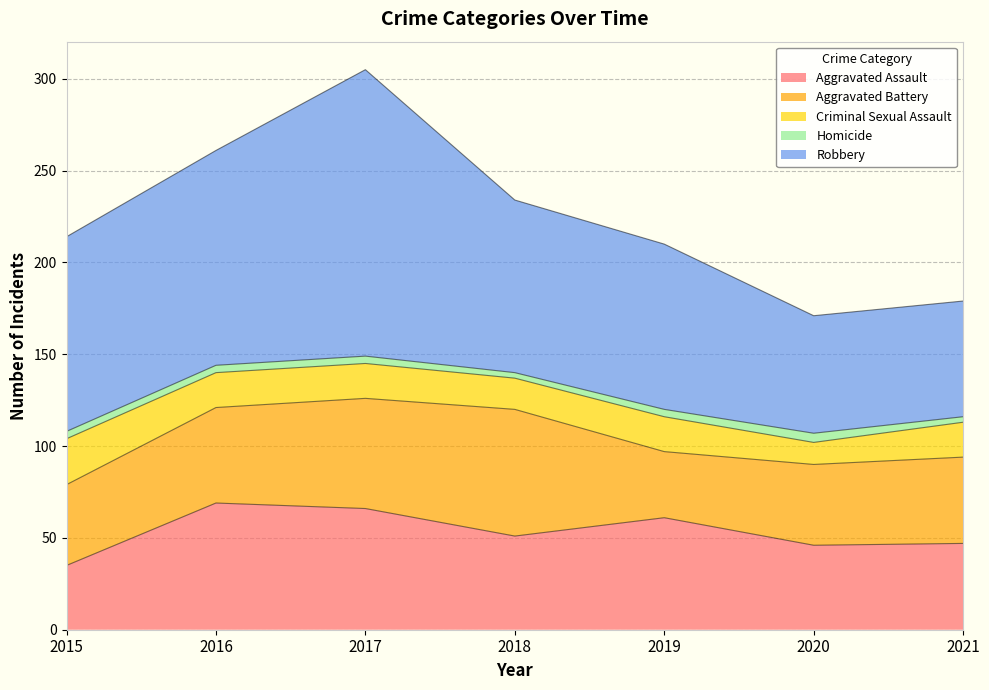

How many data points in Criminal Sexual Assault are above 19?

1